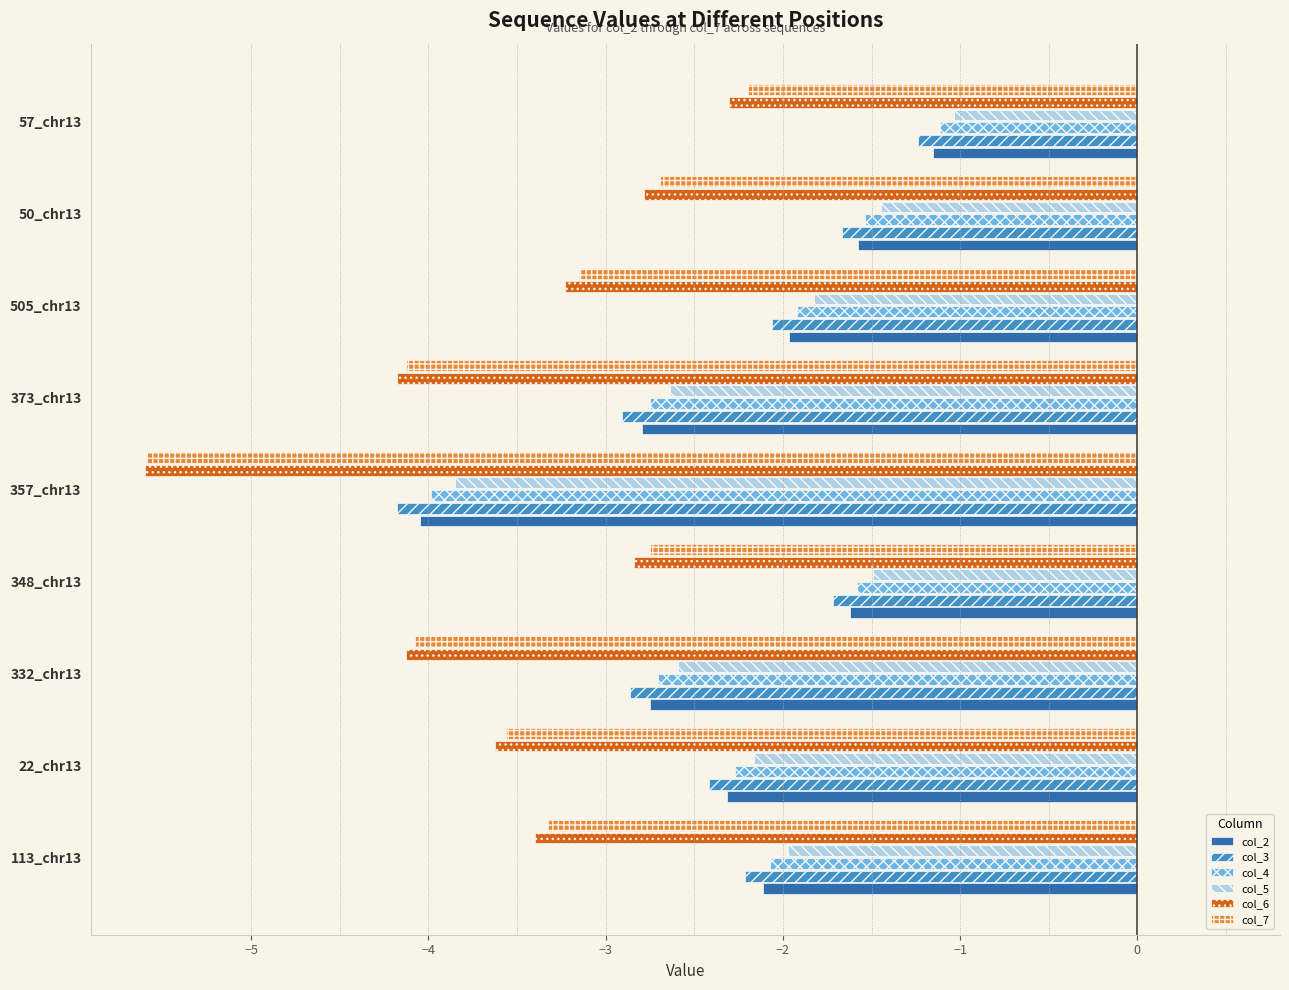

Which series has the largest total across all categories?

col_5